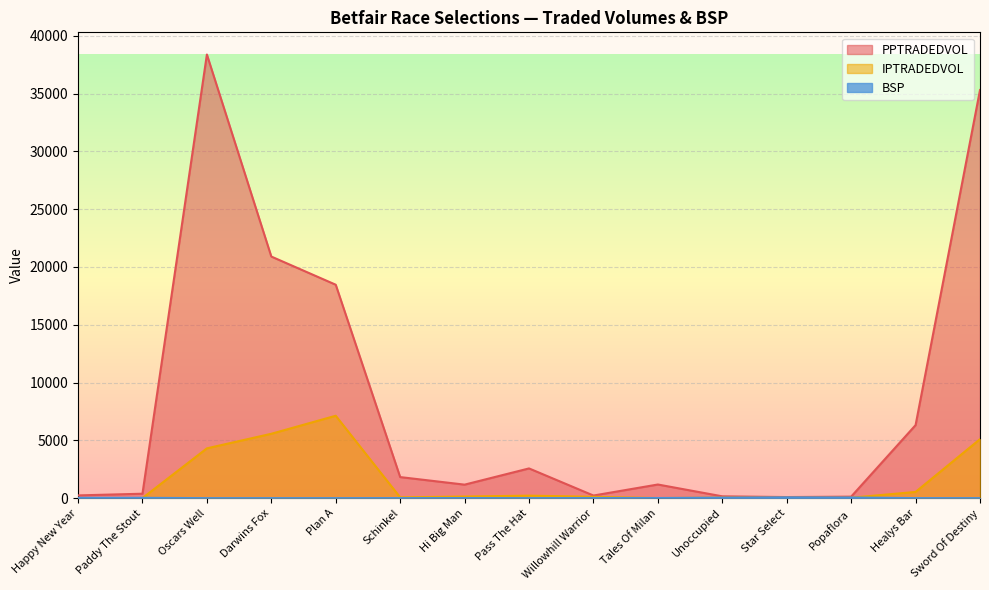

Count the number of categories in the chart.

15